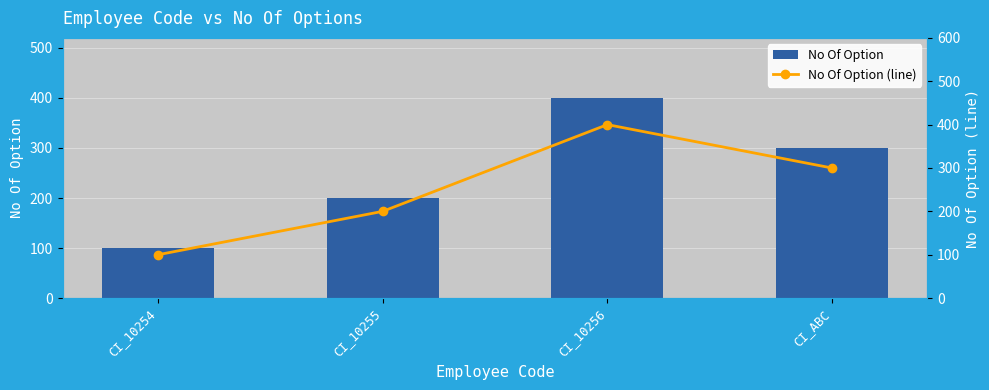

How many distinct data groups are displayed?

2